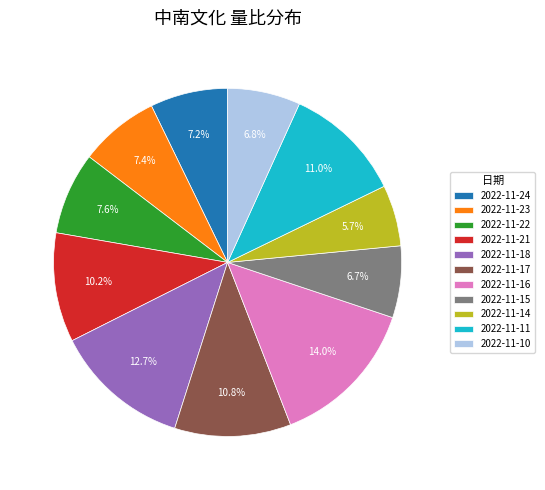

Which has a higher value, 2022-11-11 or 2022-11-15?

2022-11-11